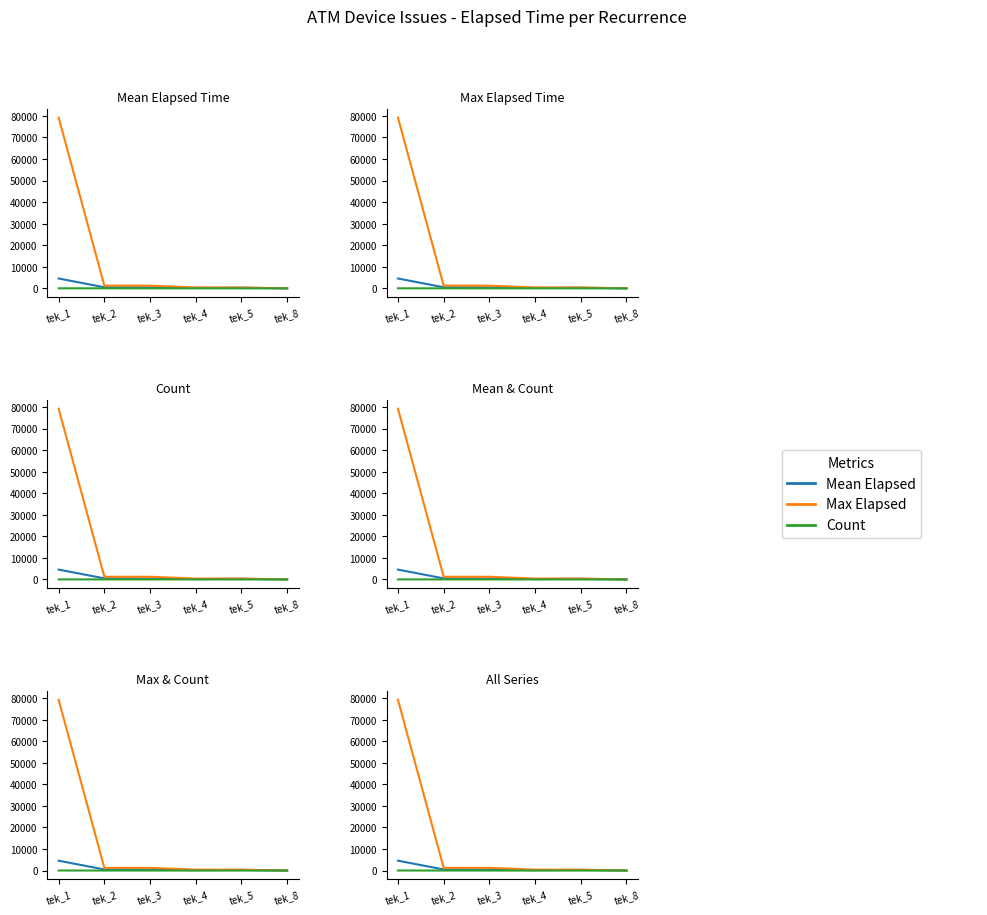

Is the value of Count at tek_1 greater than the value of Max Elapsed at tek_4?

No